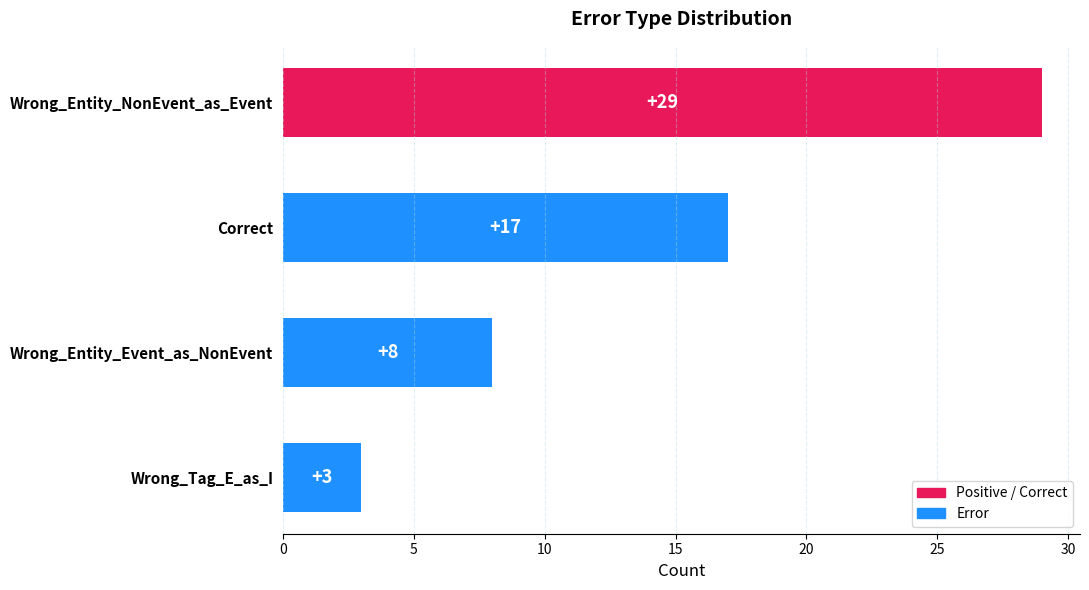

What is the change in value from Wrong_Entity_Event_as_NonEvent to Wrong_Tag_E_as_I?

-5